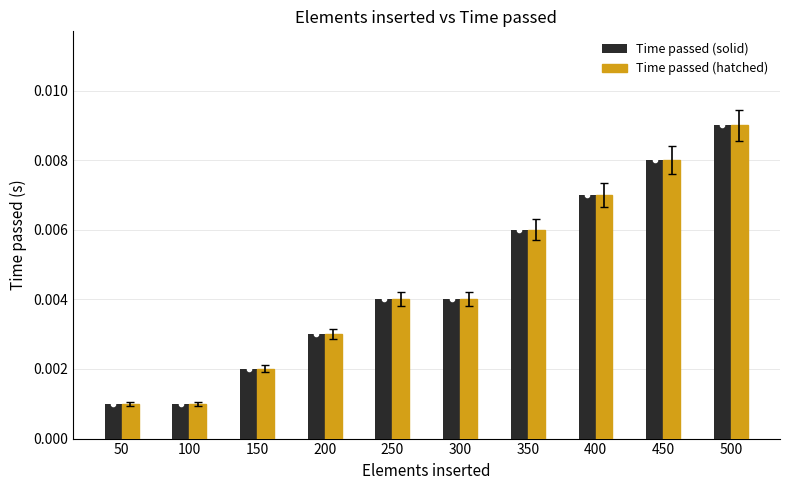

Count the Time passed (solid) values in the range 0 to 1.

10